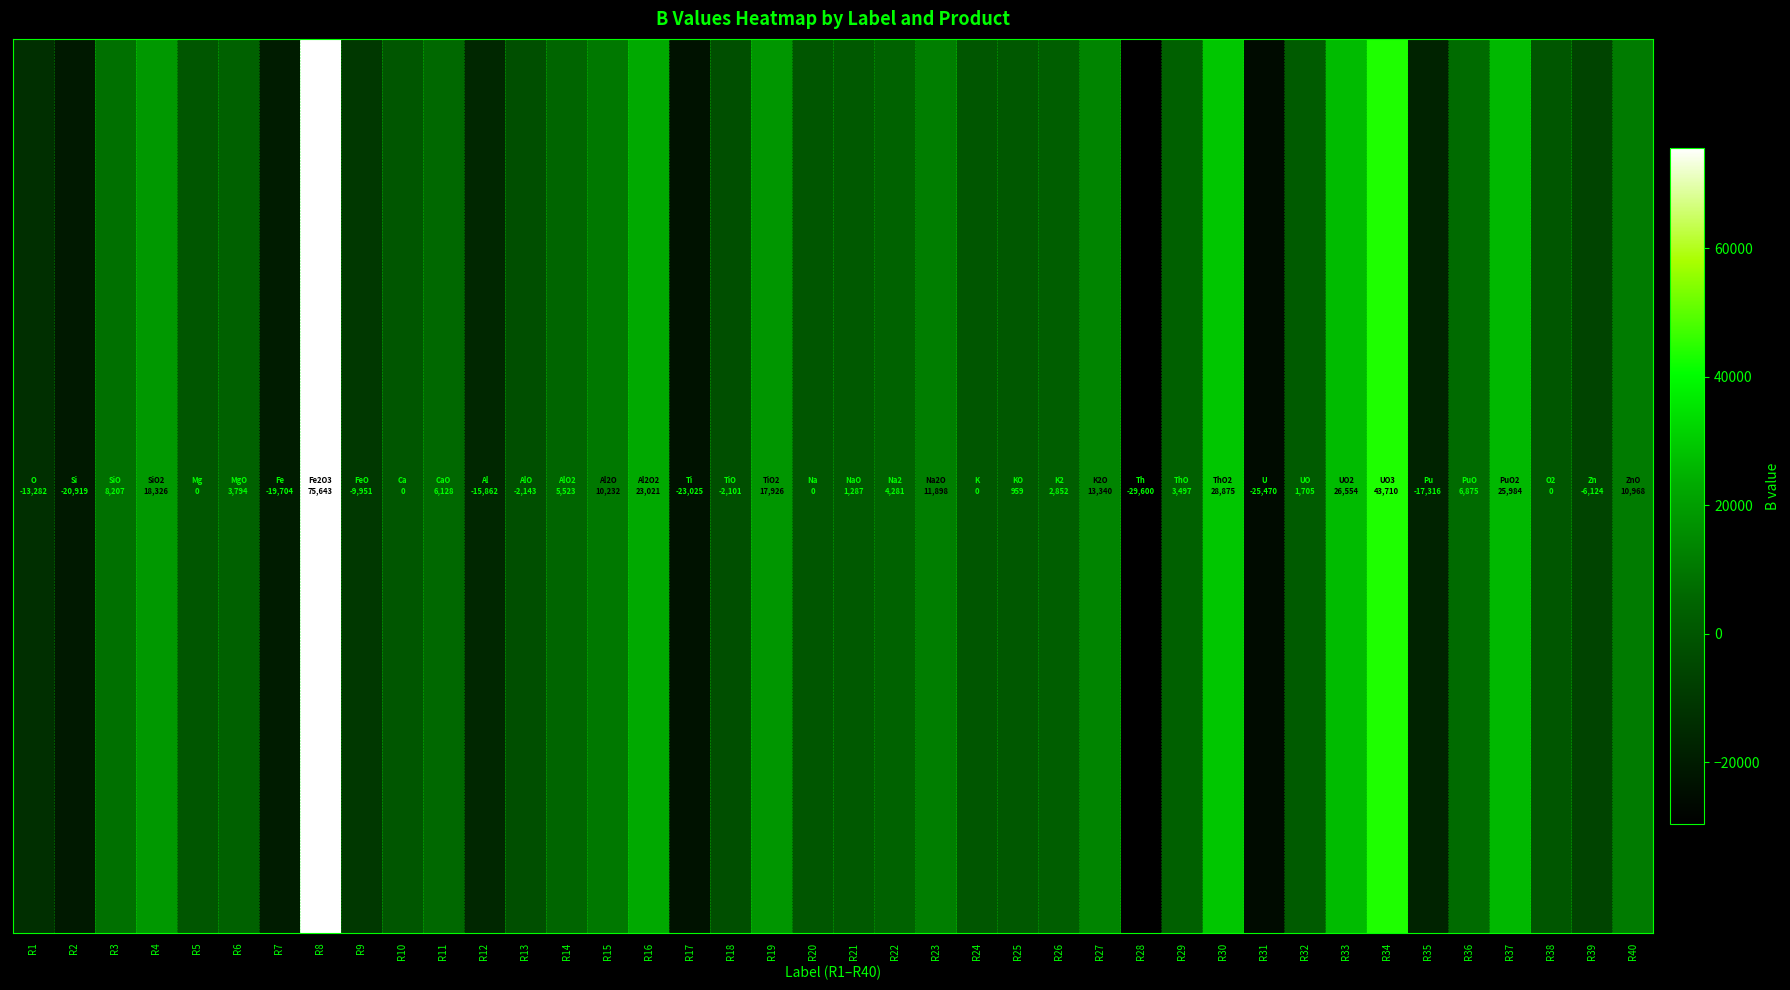

The value at R9 is -9951. True or false?

True